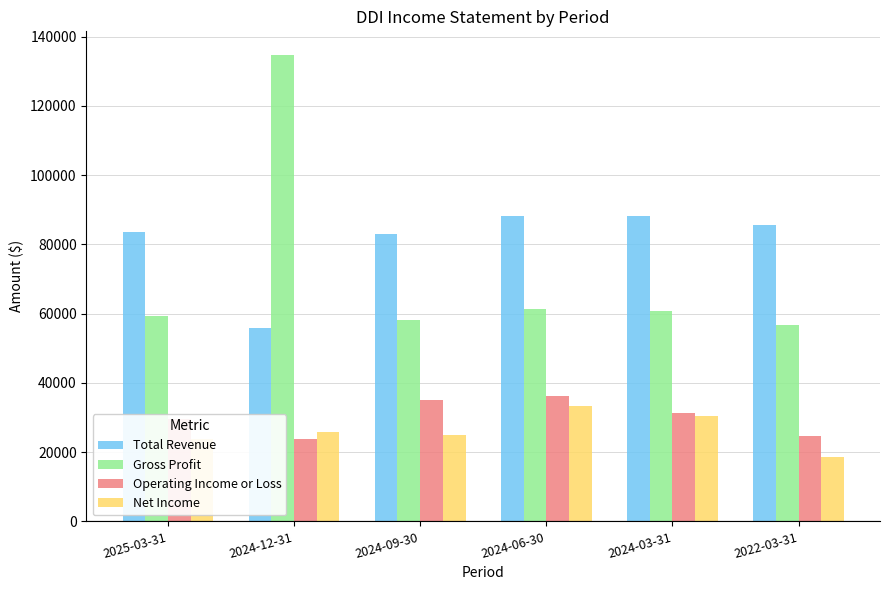

What is the greatest value displayed?

134800